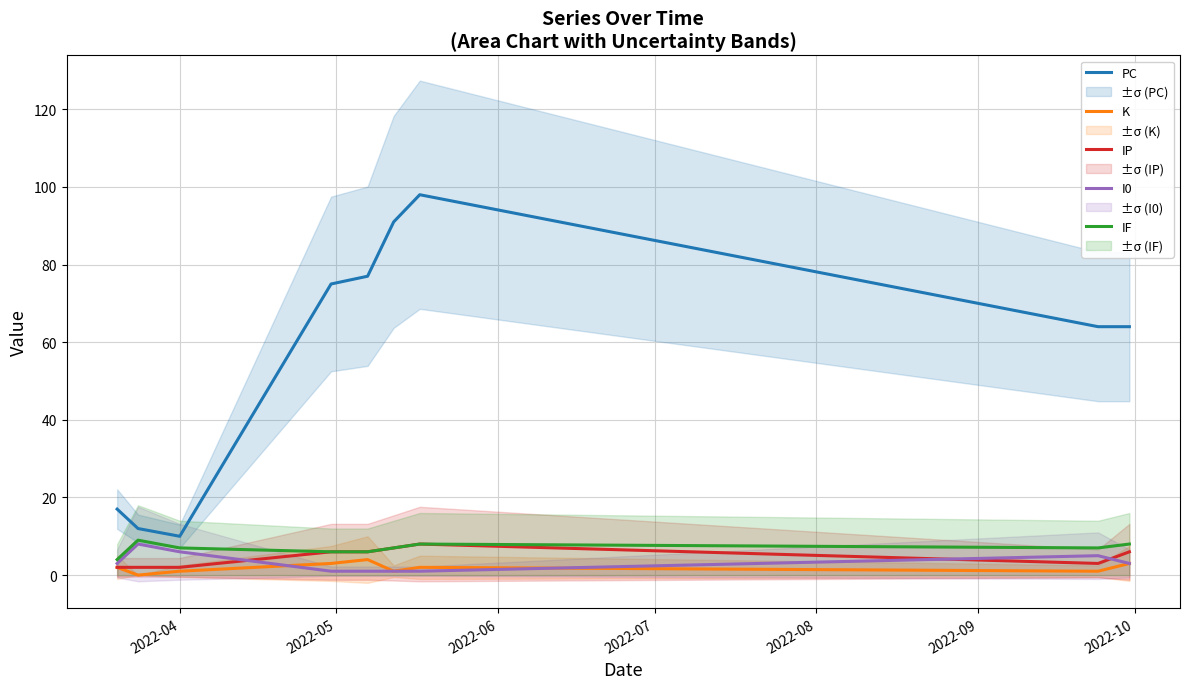

What is the highest value of the PC series?

98